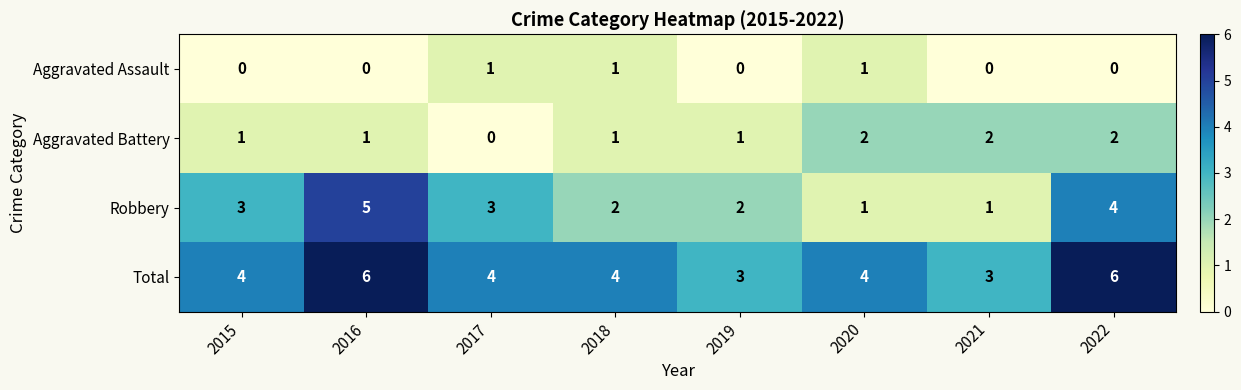

What is the total value across all series at 2017?

8